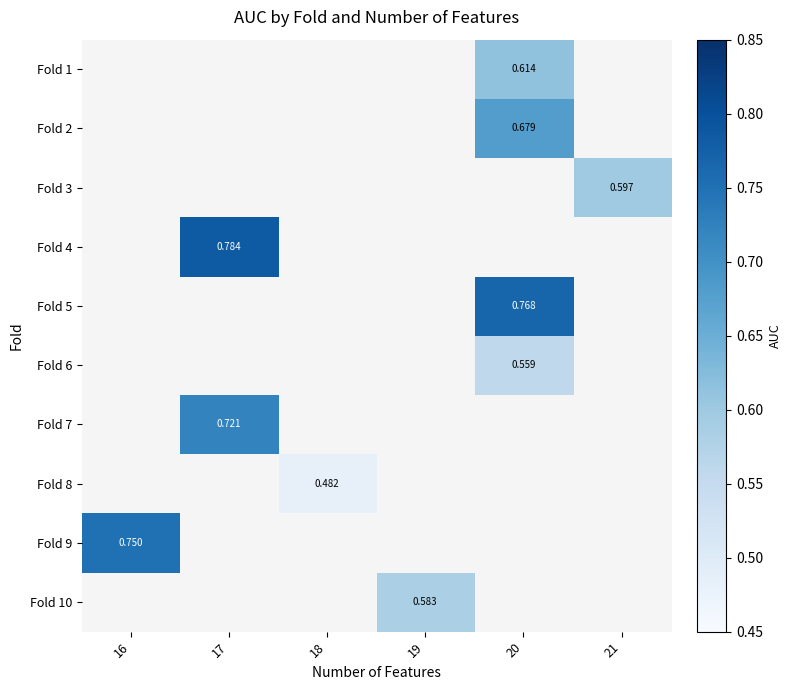

Which has a higher value, 20 or 16?

16